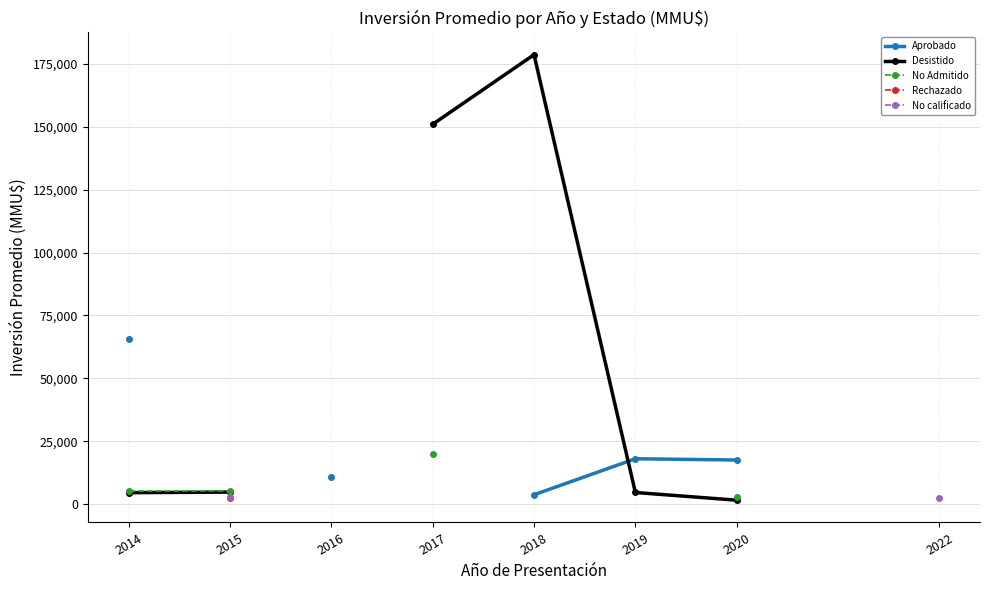

At how many categories does at least one series exceed 138489?

2